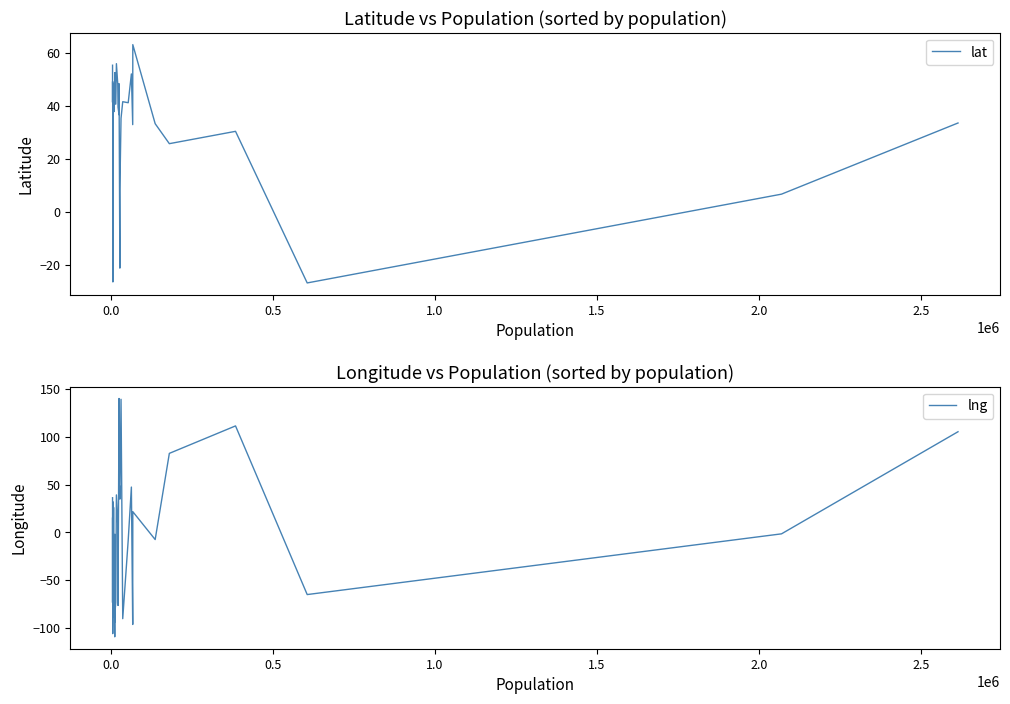

True or false: lng and lat intersect in this chart.

True